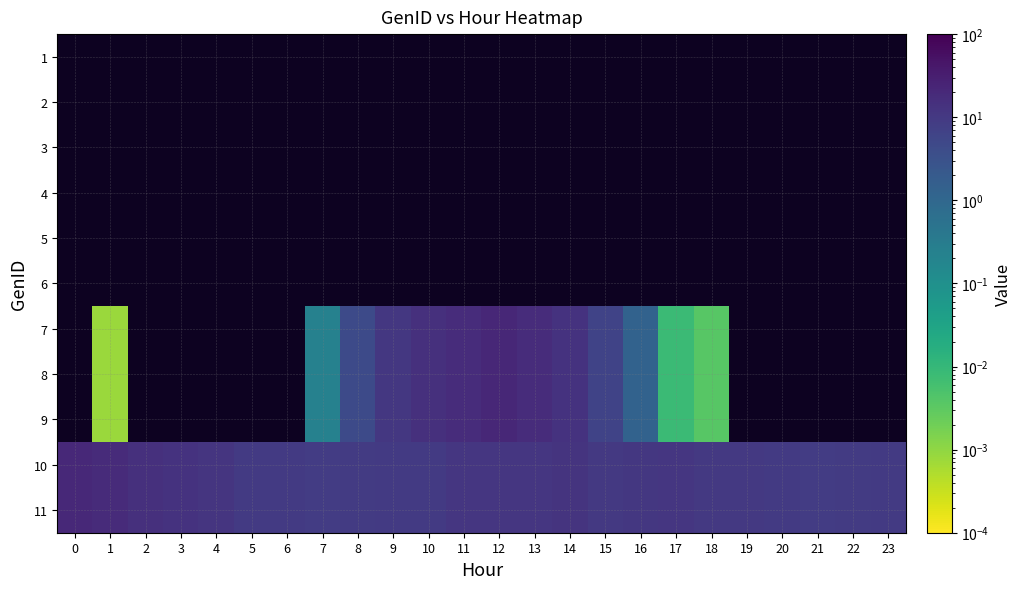

Rank the categories by 1 value from lowest to highest.

0, 1, 2, 3, 4, 5, 6, 7, 8, 9, 10, 11, 12, 13, 14, 15, 16, 17, 18, 19, 20, 21, 22, 23